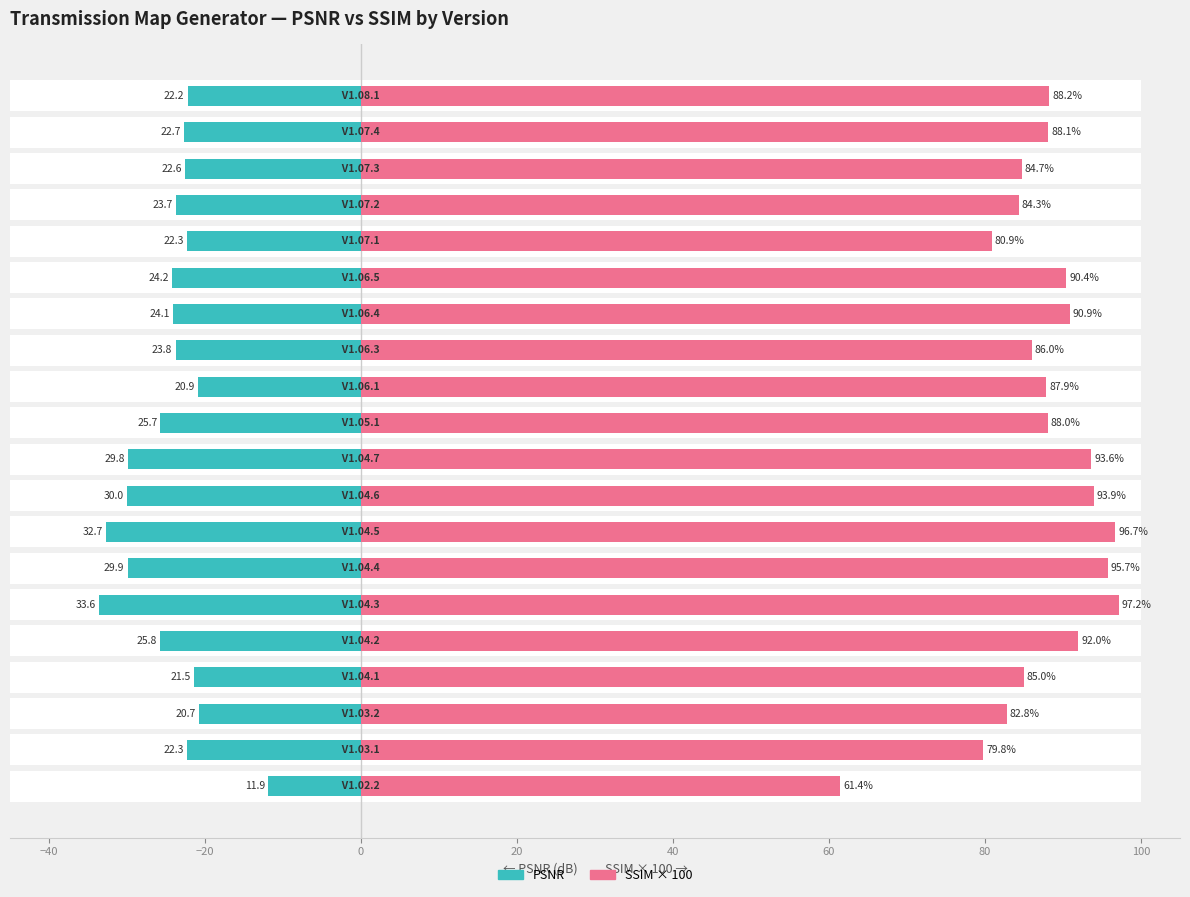

How many data points in PSNR are above 23?

11